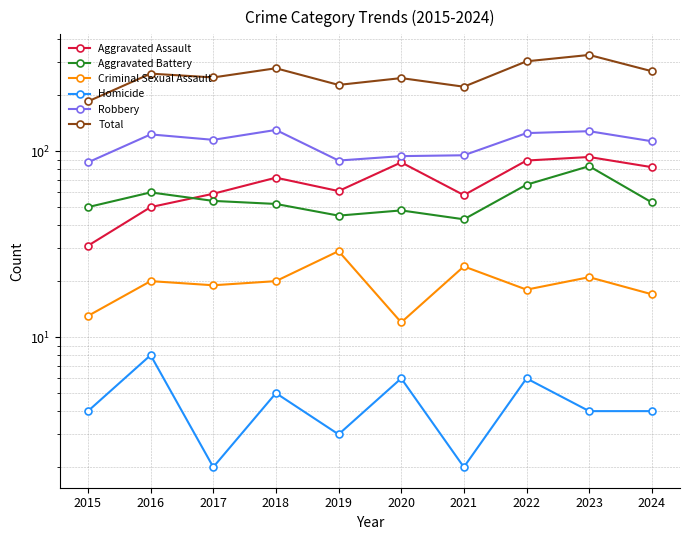

The value of Aggravated Assault at 2023 is 62. True or false?

False